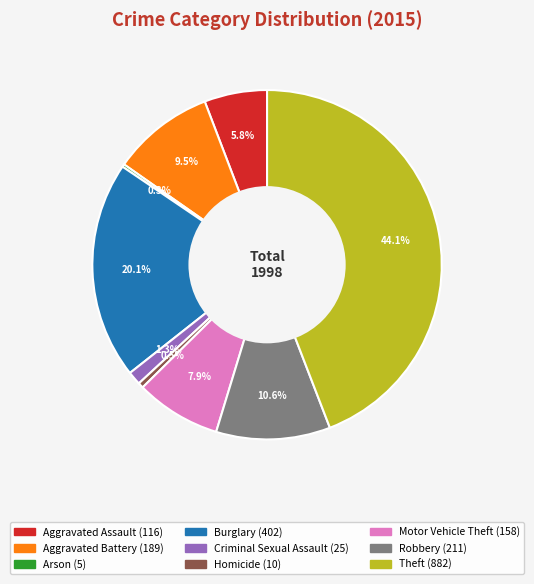

Does Burglary account for over 50% of the chart?

No